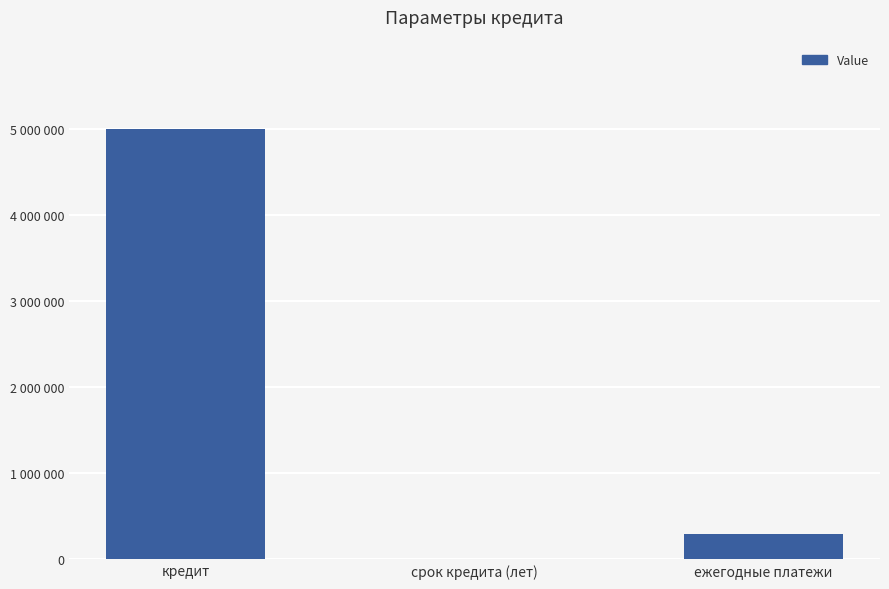

Are the bars grouped side by side (vs. stacked)?

No